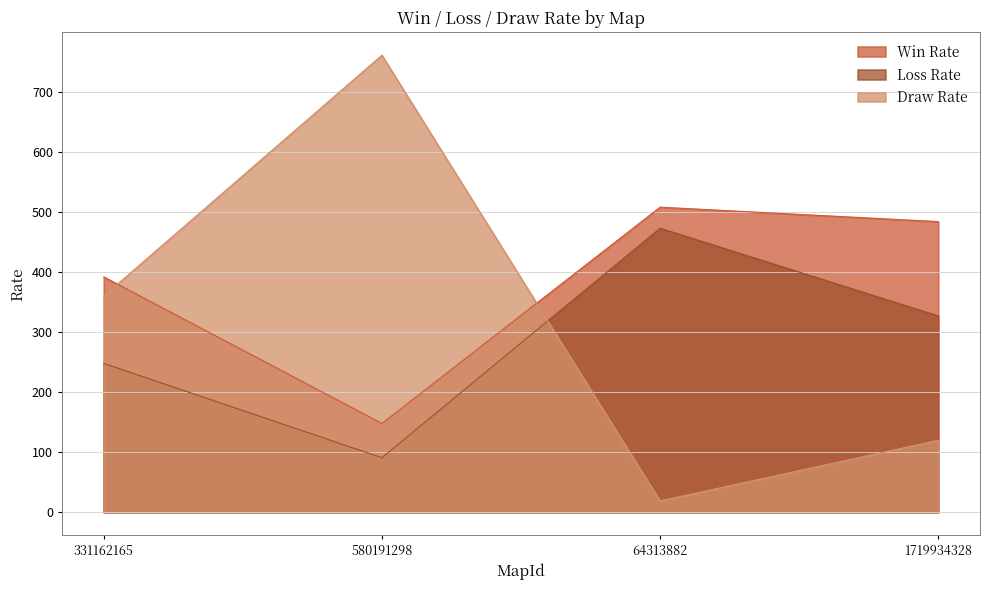

What is the sum of all Draw Rate values?

1260